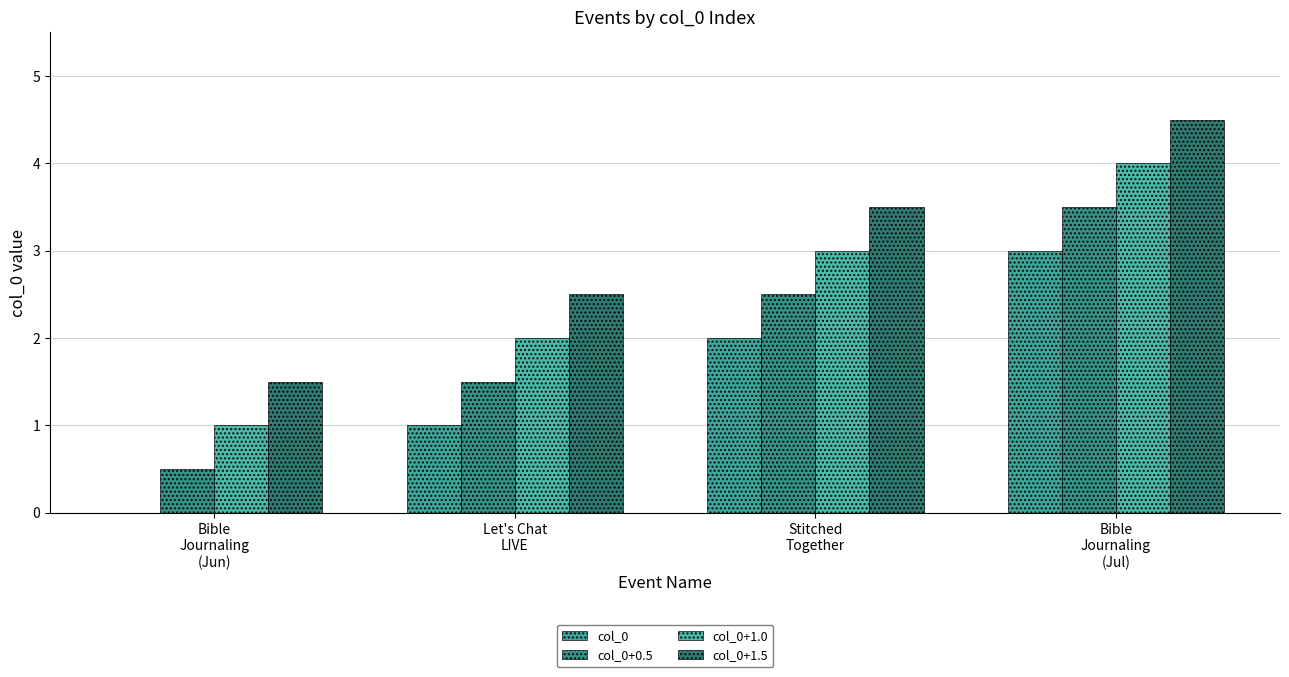

Reading right to left, extract all data points from this chart.

col_0: Bible
Journaling
(Jul)=3.0	Stitched
Together=2.0	Let's Chat
LIVE=1.0	Bible
Journaling
(Jun)=0.0
col_0+0.5: Bible
Journaling
(Jul)=3.5	Stitched
Together=2.5	Let's Chat
LIVE=1.5	Bible
Journaling
(Jun)=0.5
col_0+1.0: Bible
Journaling
(Jul)=4.0	Stitched
Together=3.0	Let's Chat
LIVE=2.0	Bible
Journaling
(Jun)=1.0
col_0+1.5: Bible
Journaling
(Jul)=4.5	Stitched
Together=3.5	Let's Chat
LIVE=2.5	Bible
Journaling
(Jun)=1.5